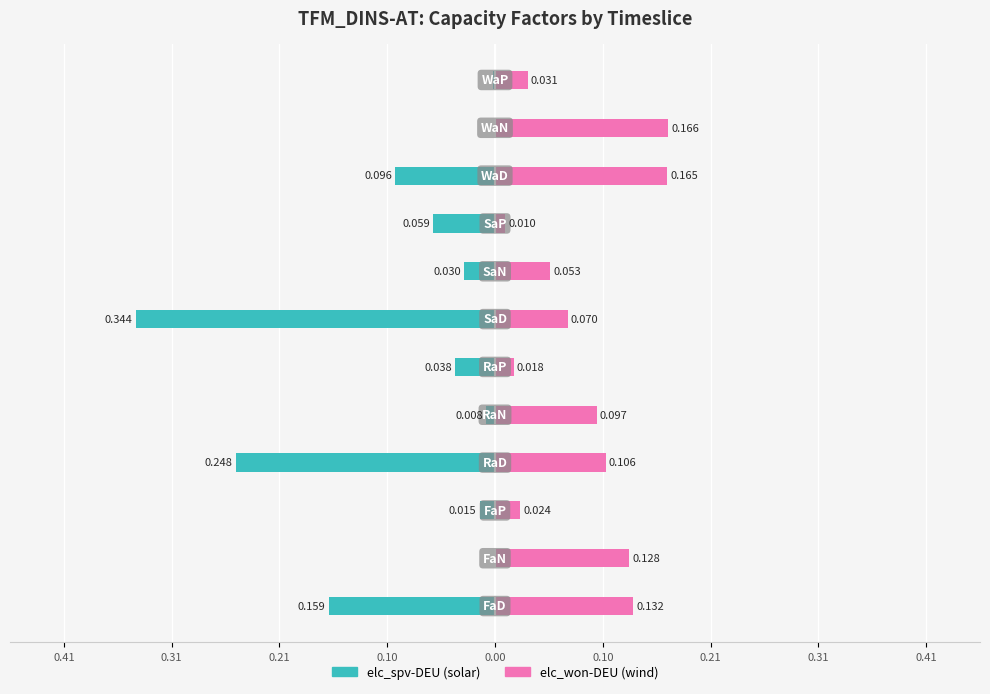

Are the bars horizontal?

Yes